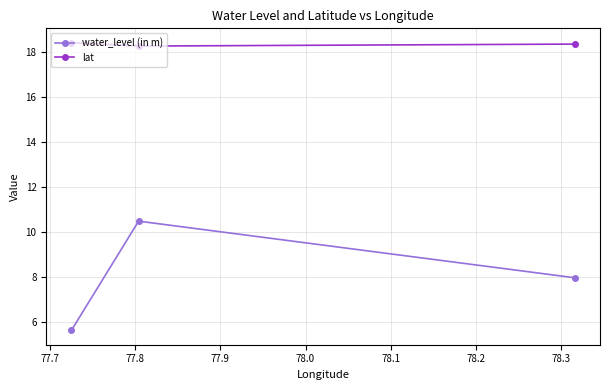

Does the chart have visible grid lines?

Yes